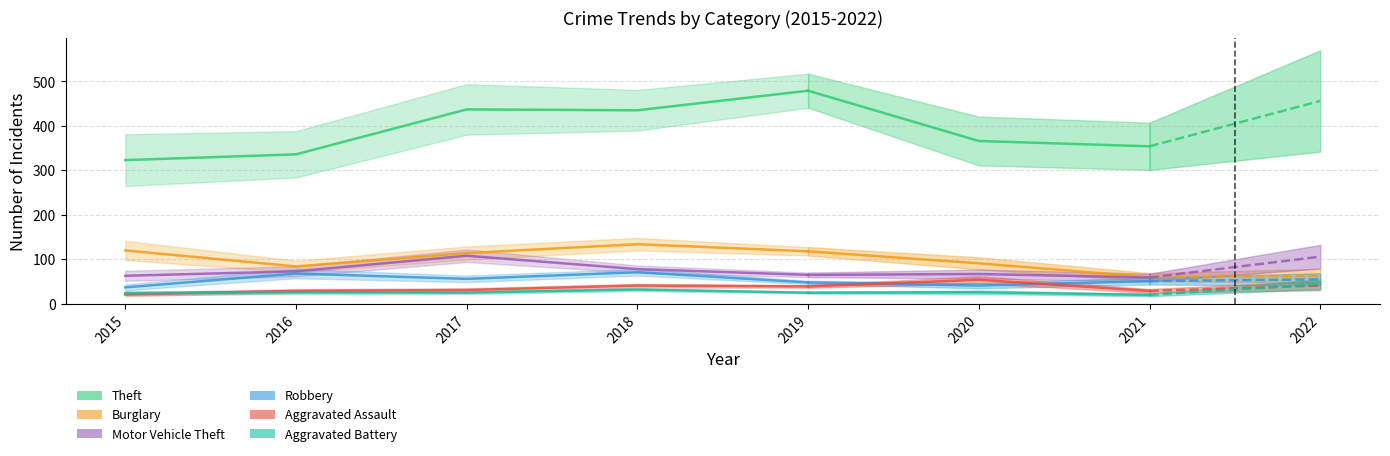

True or false: Aggravated Assault has more than 0 points higher than both neighbors.

True